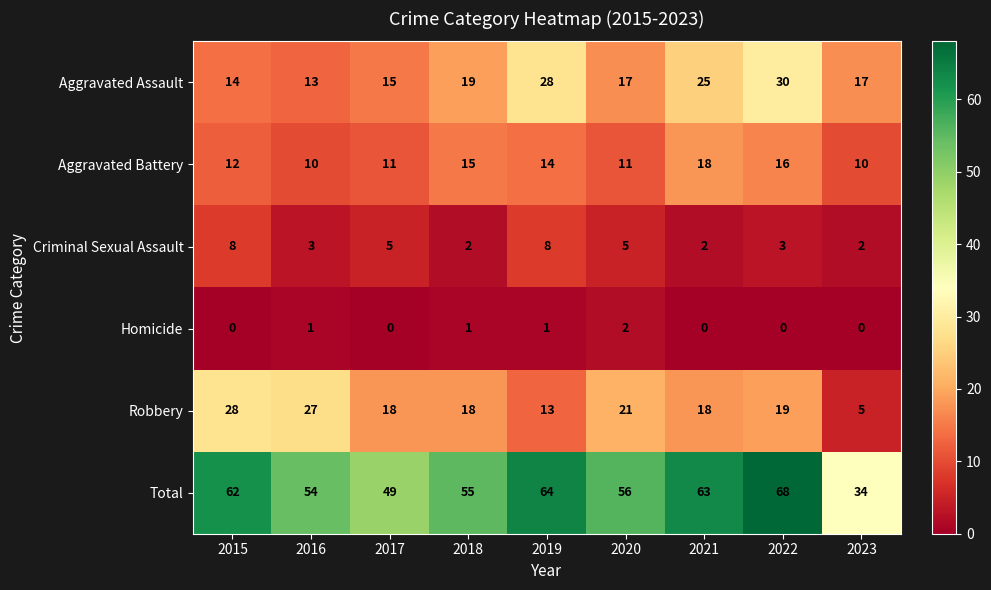

True or false: Aggravated Assault has a value of 28 at 2019.

True